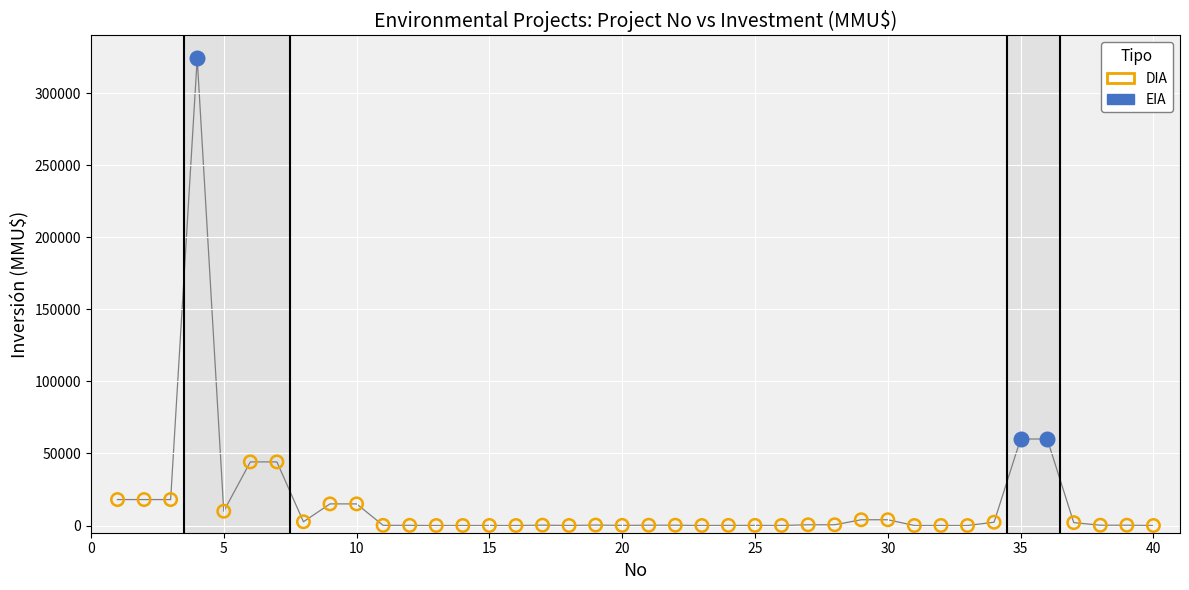

What are all the series names shown in the legend?

DIA, EIA